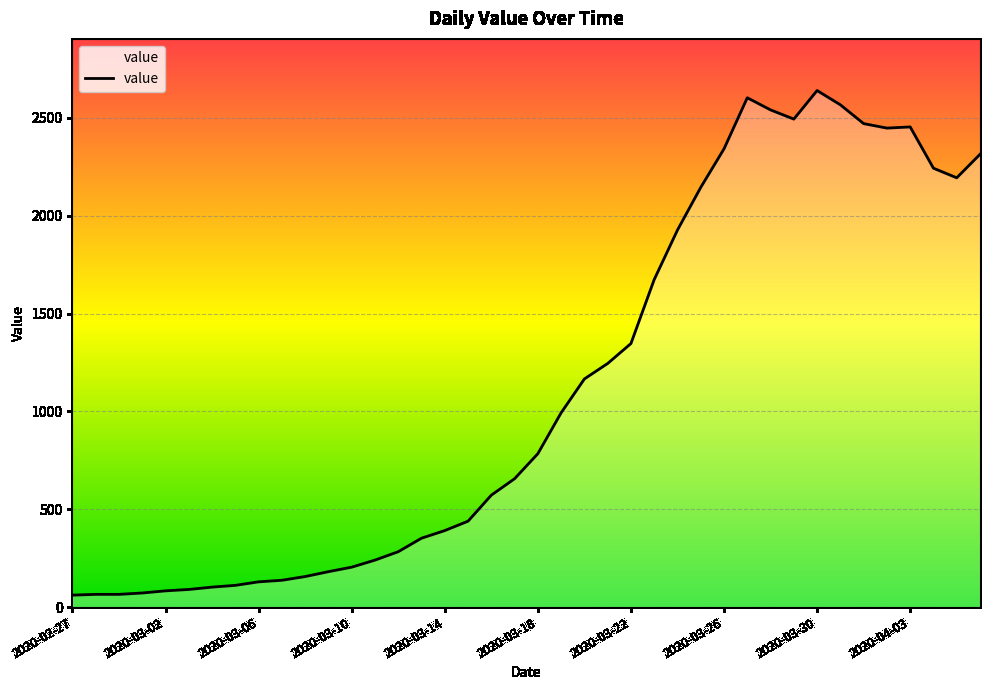

What is the difference between the maximum and minimum values?

2579